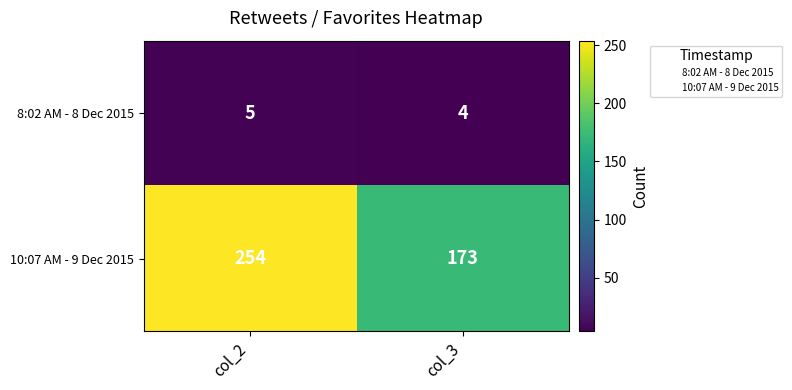

At col_3, list the series in order from smallest to largest.

8:02 AM - 8 Dec 2015, 10:07 AM - 9 Dec 2015